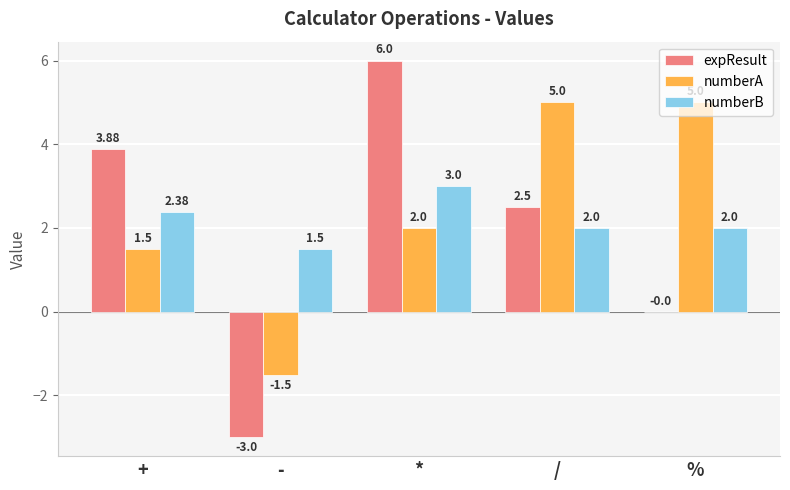

What is the total value across all series at +?

7.8